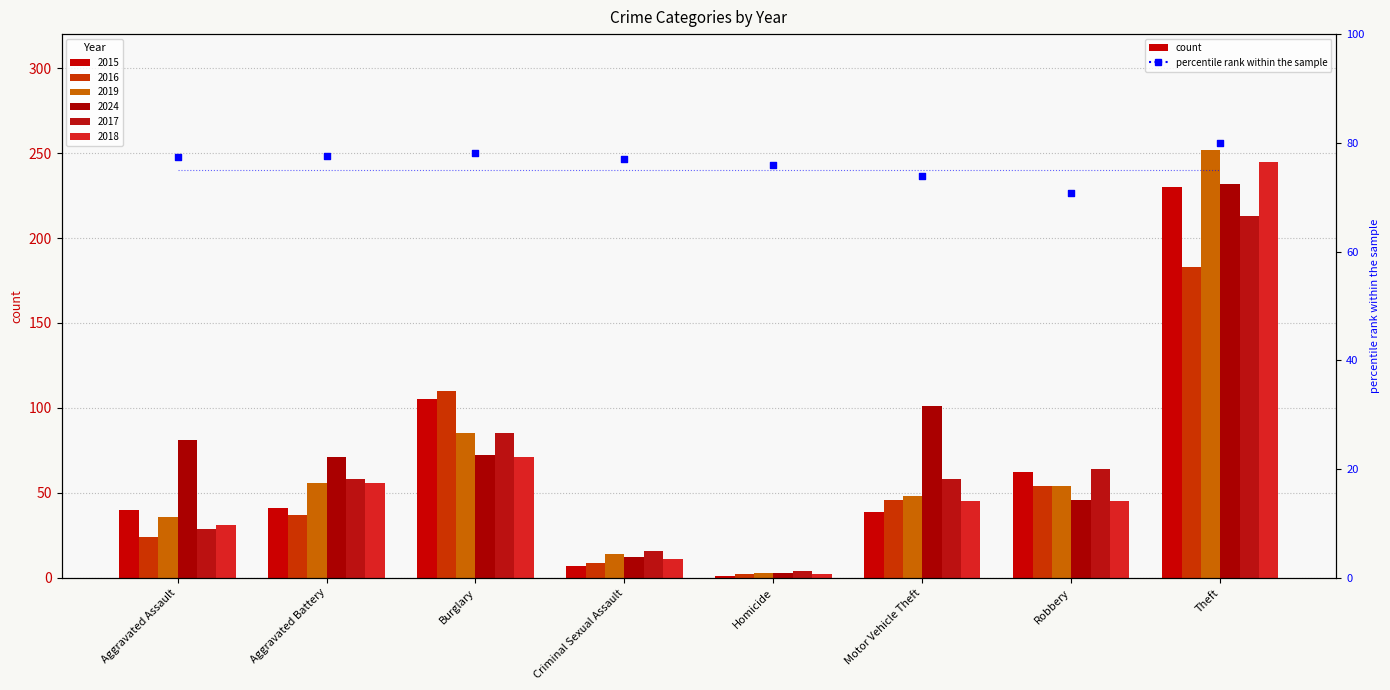

What is the change in value from Criminal Sexual Assault to Homicide?

-1.2